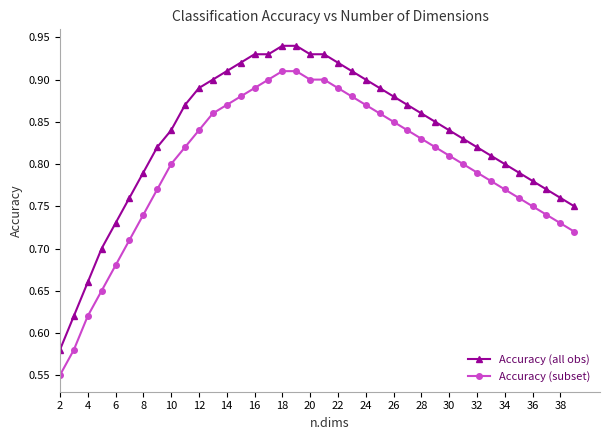

True or false: Accuracy (all obs) has more than 2 points higher than both neighbors.

False